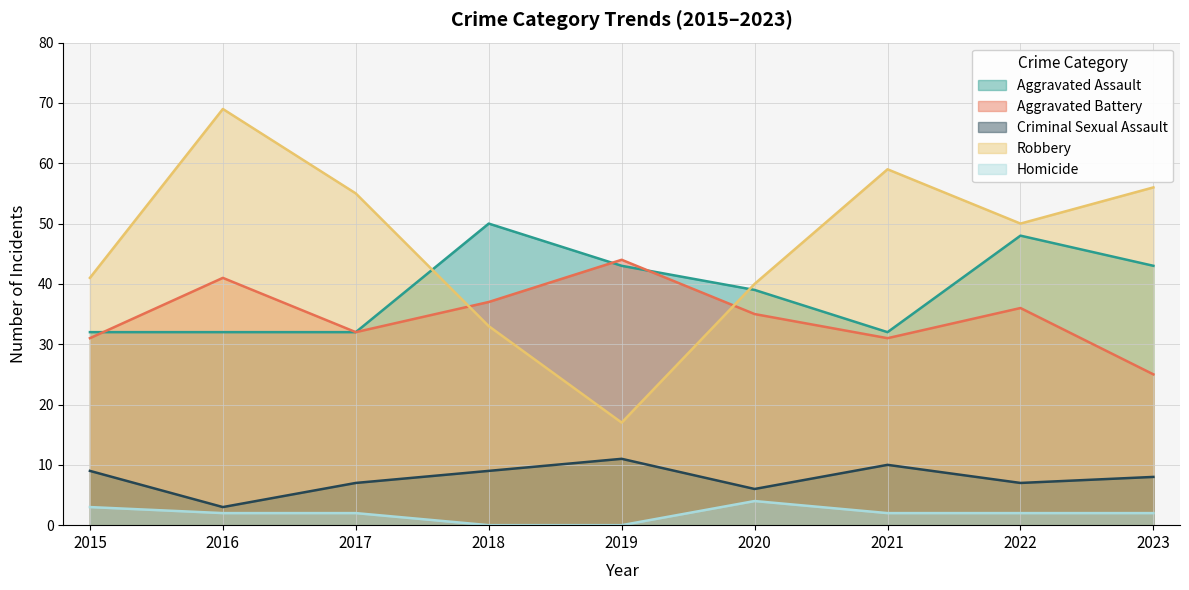

Between 2020 and 2021, which is larger?

2020